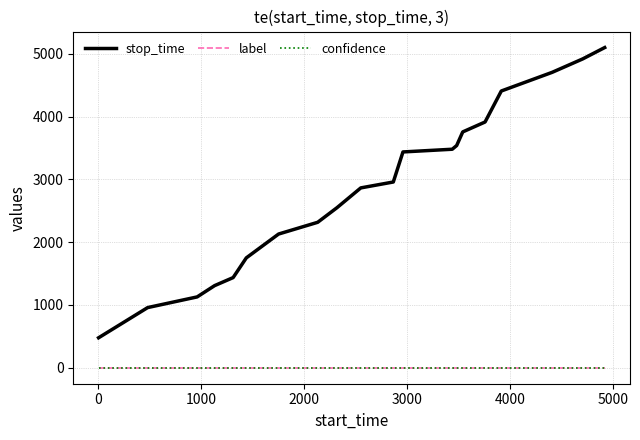

Which series has the largest total across all categories?

stop_time